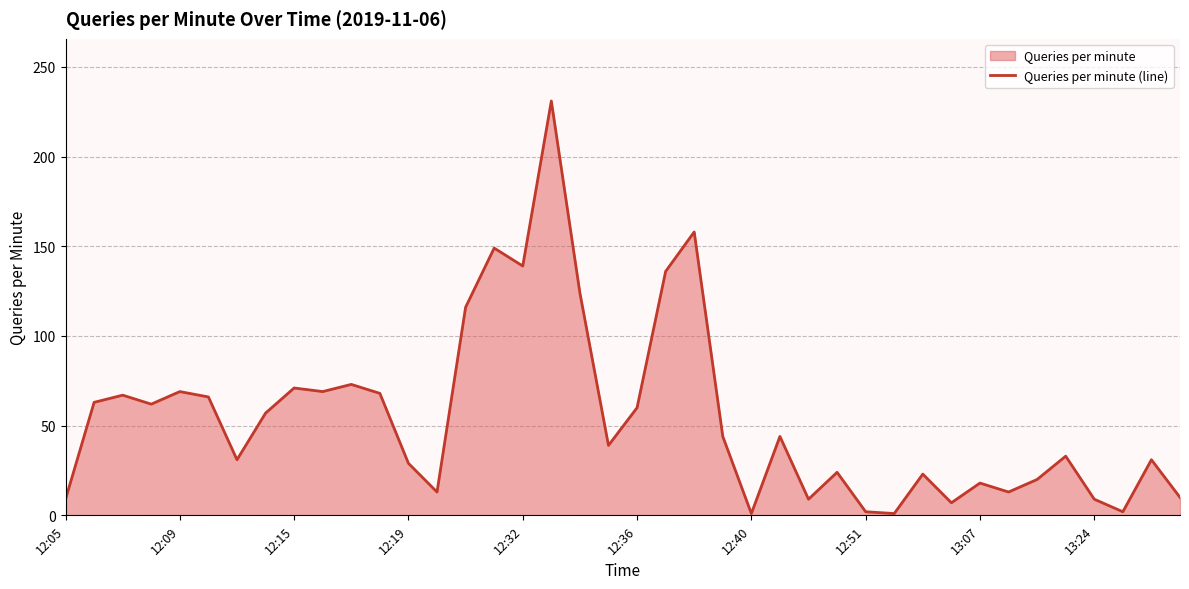

How many interior local peaks (higher than both neighbors) does the data have?

13